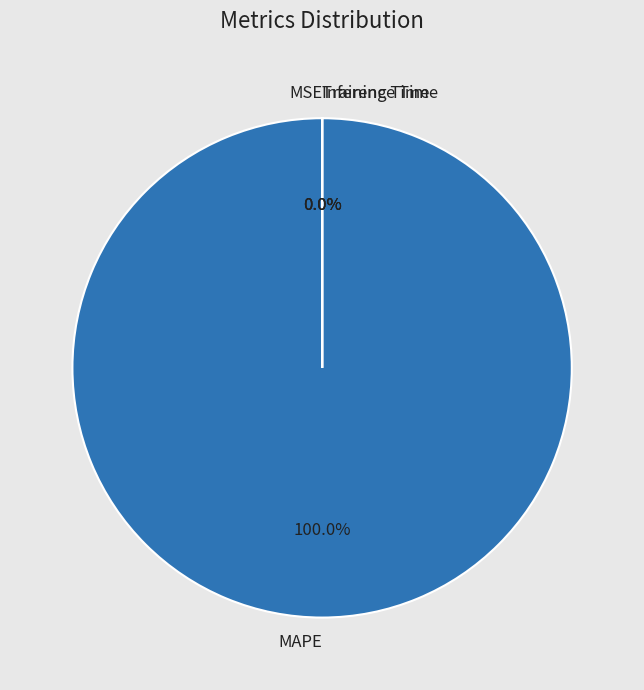

The MAPE slice represents 91% of the pie. True or false?

False